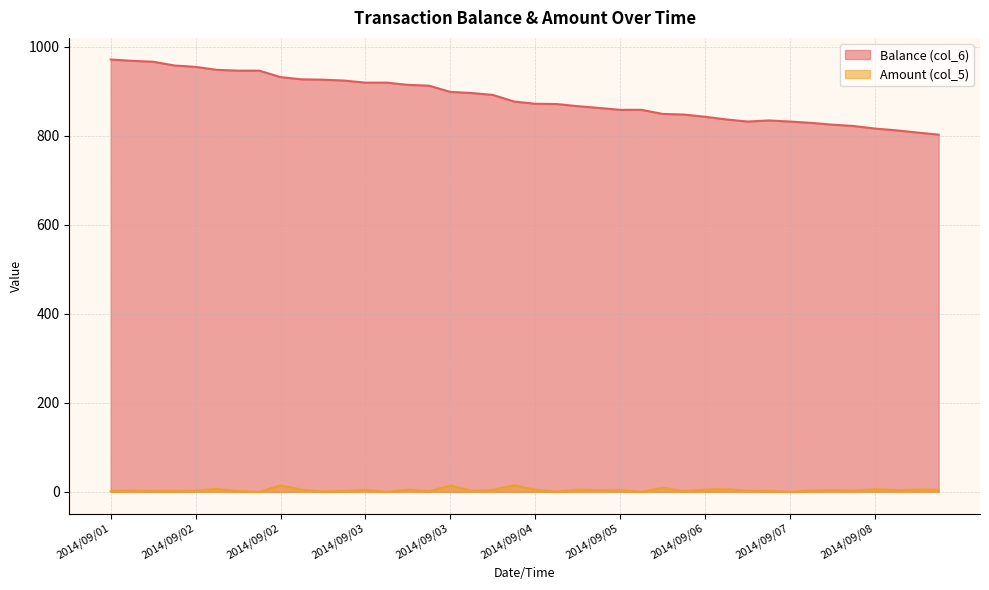

True or false: Amount (col_5) and Balance (col_6) cross at least once.

False